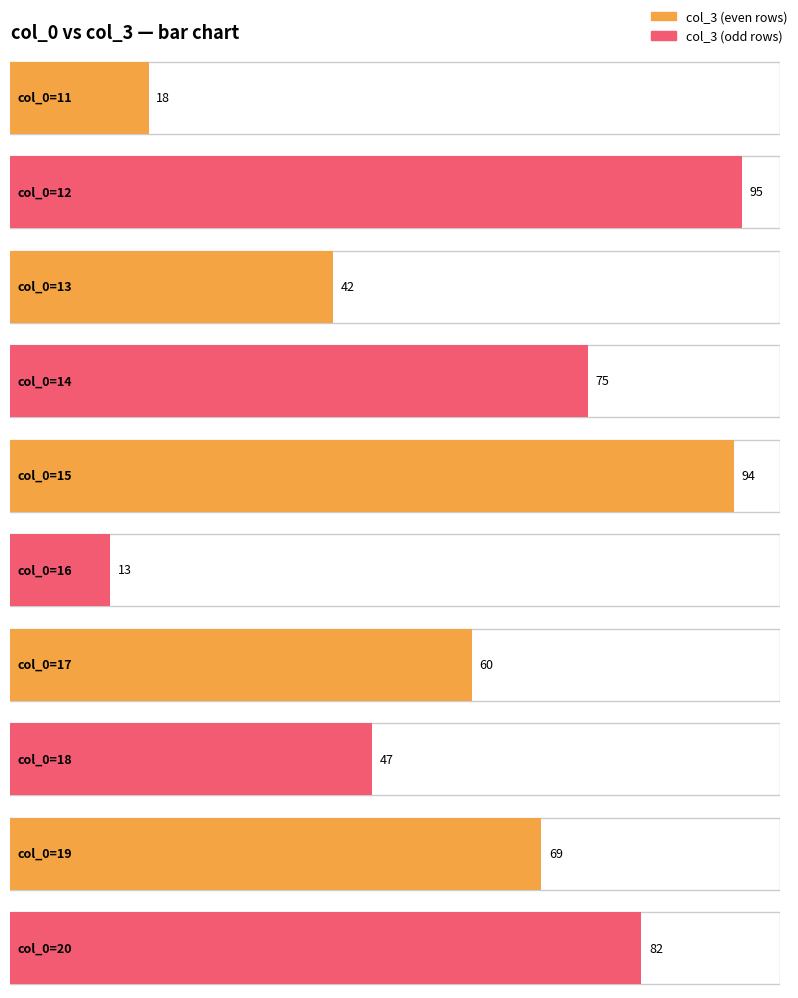

At which label does the data first exceed 69?

12